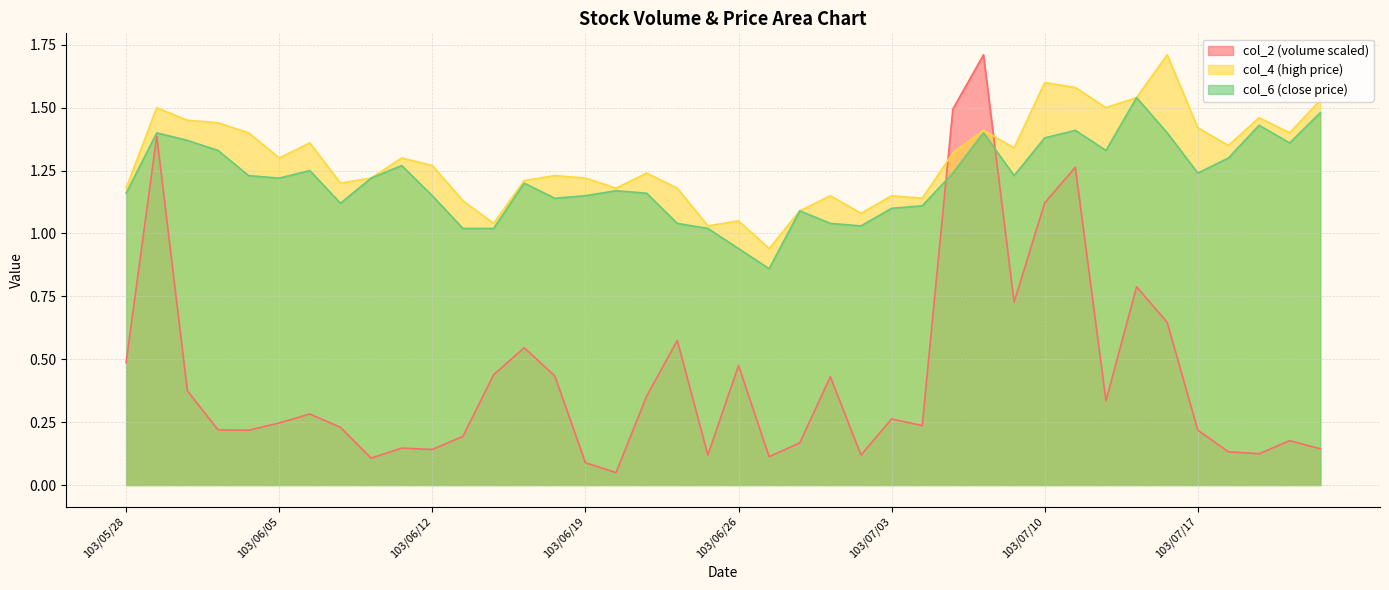

What is the average value of the col_6 series?

1.2